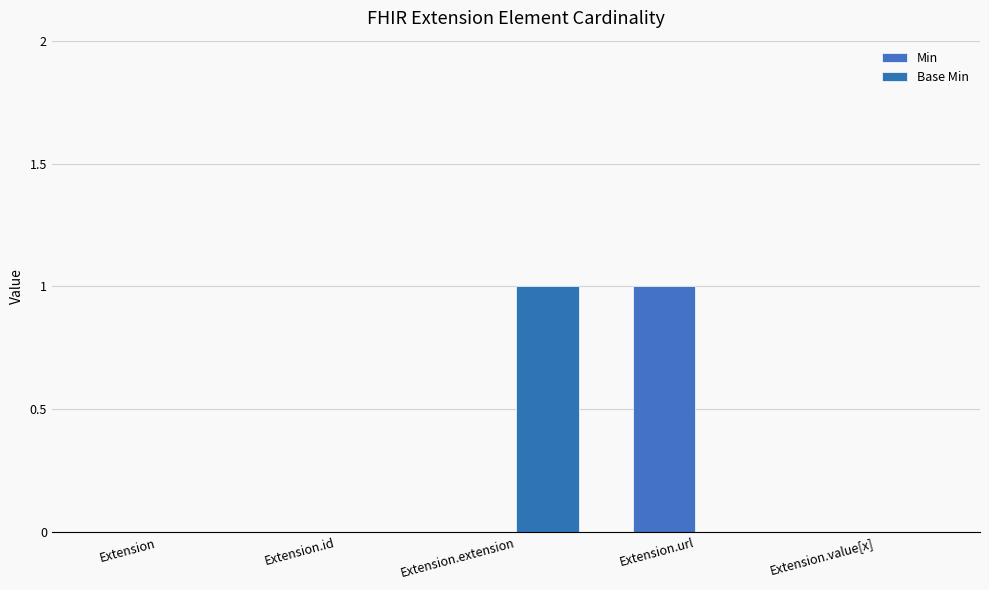

Does the chart contain stacked bars?

No